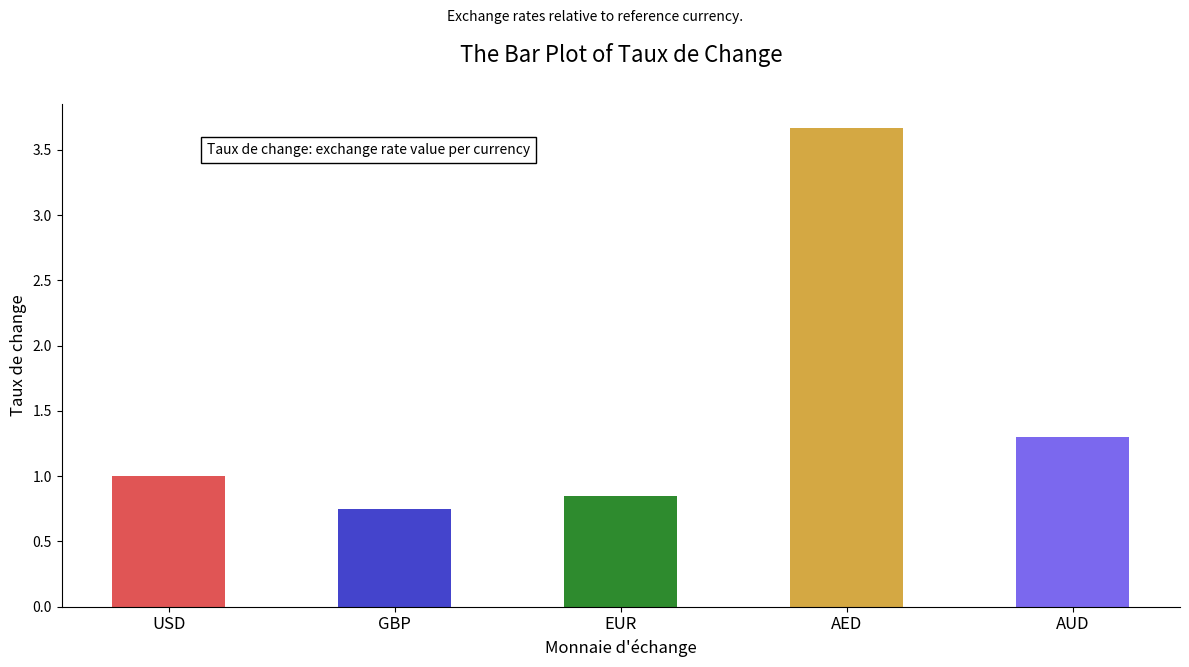

At which category does the chart reach its peak across all series?

AED